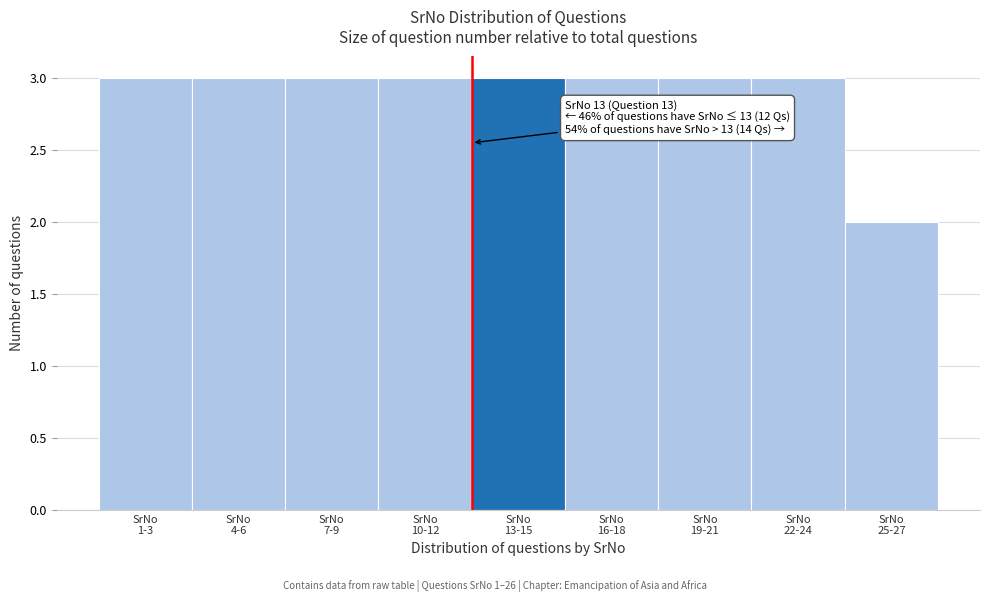

Reading right to left, extract all data points from this chart.

2	3	3	3	3	3	3	3	3